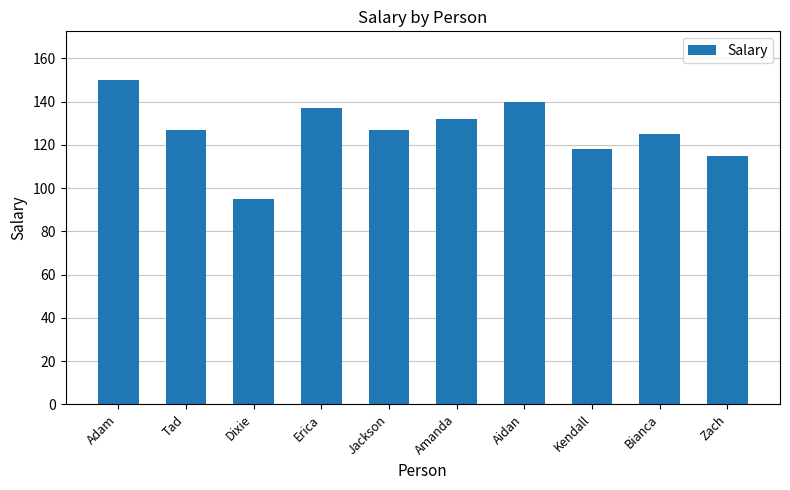

What is the sum of all values?

1266